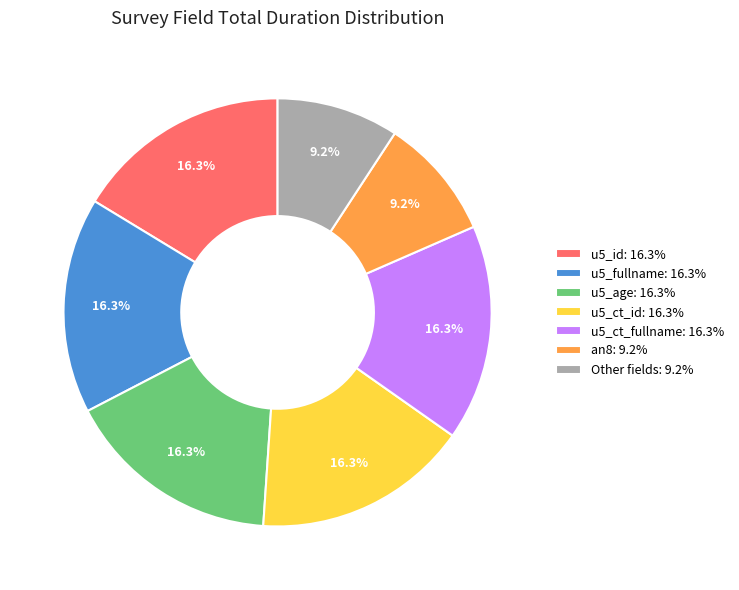

To the nearest percent, what is the difference between the largest and smallest slice percentages?

7%